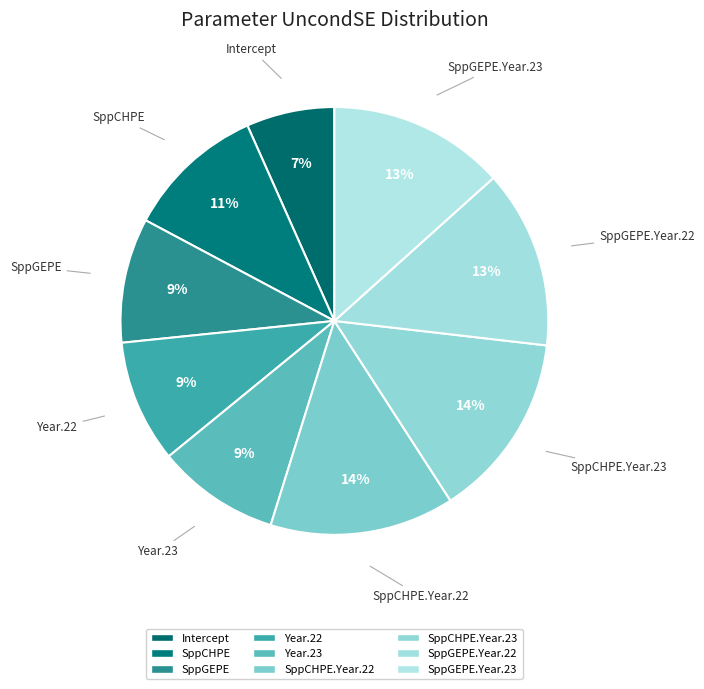

How many segments does this pie chart have?

9